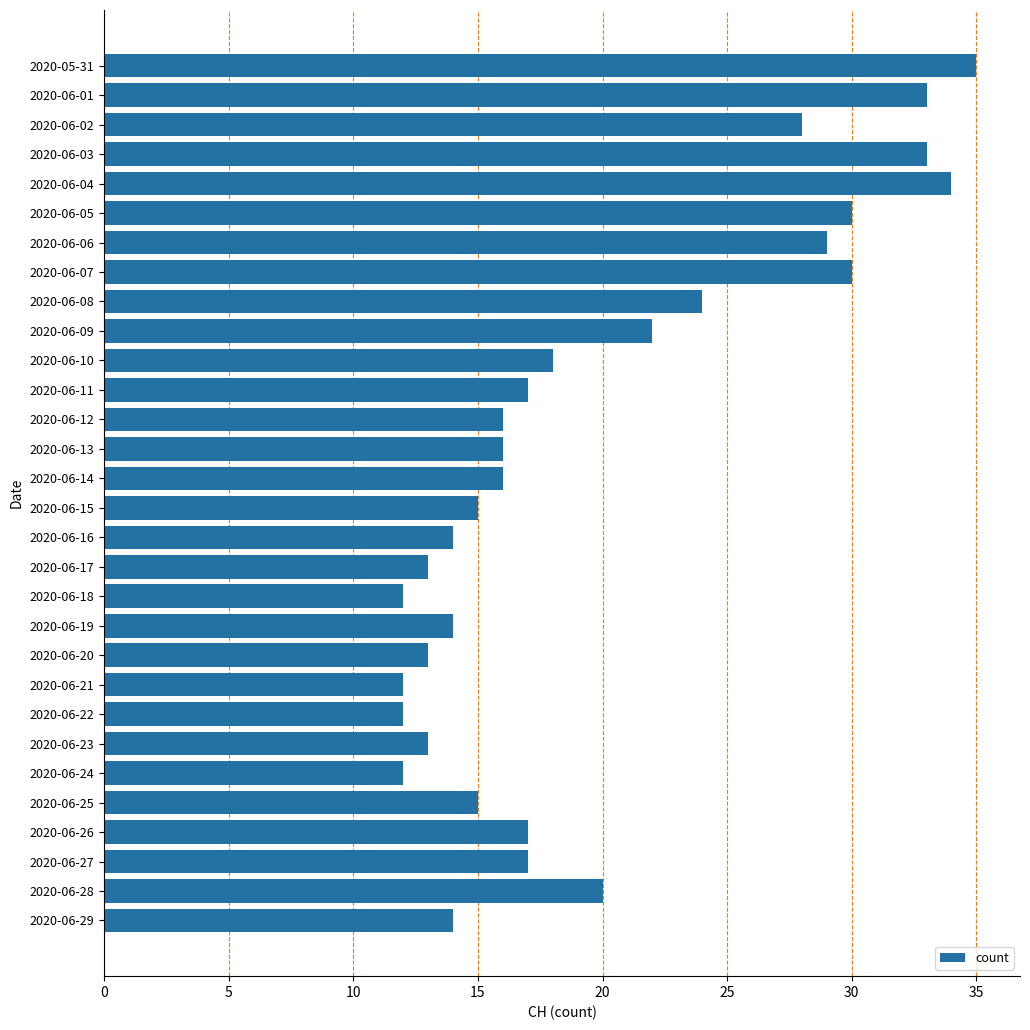

What is the maximum value shown in the chart?

35